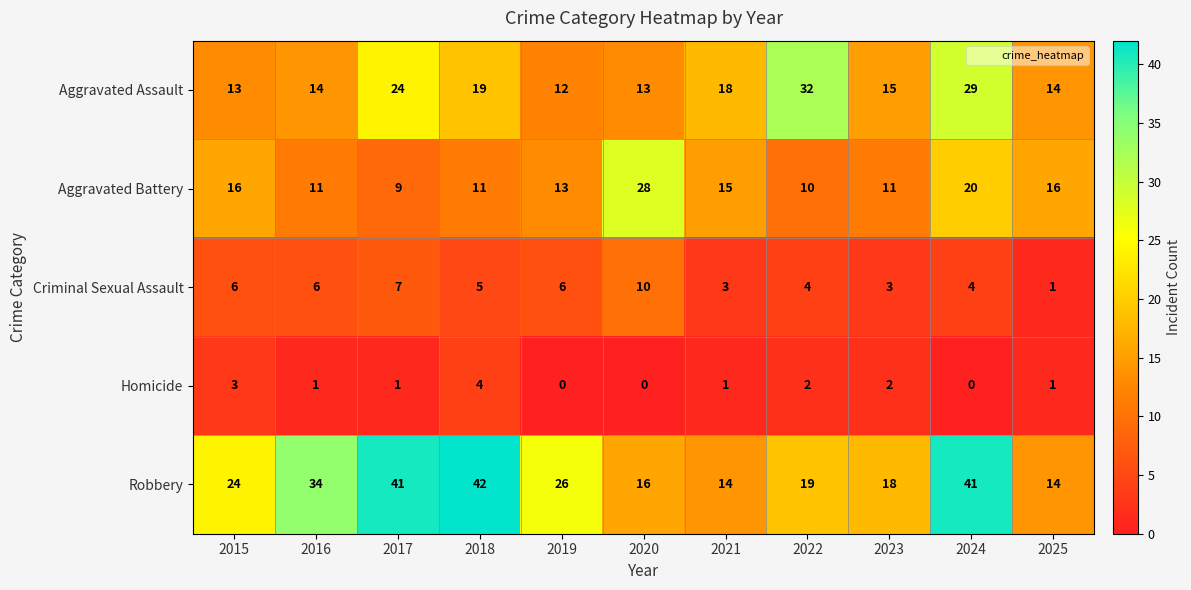

List the series in order of their peak value, lowest first.

Homicide, Criminal Sexual Assault, Aggravated Battery, Aggravated Assault, Robbery